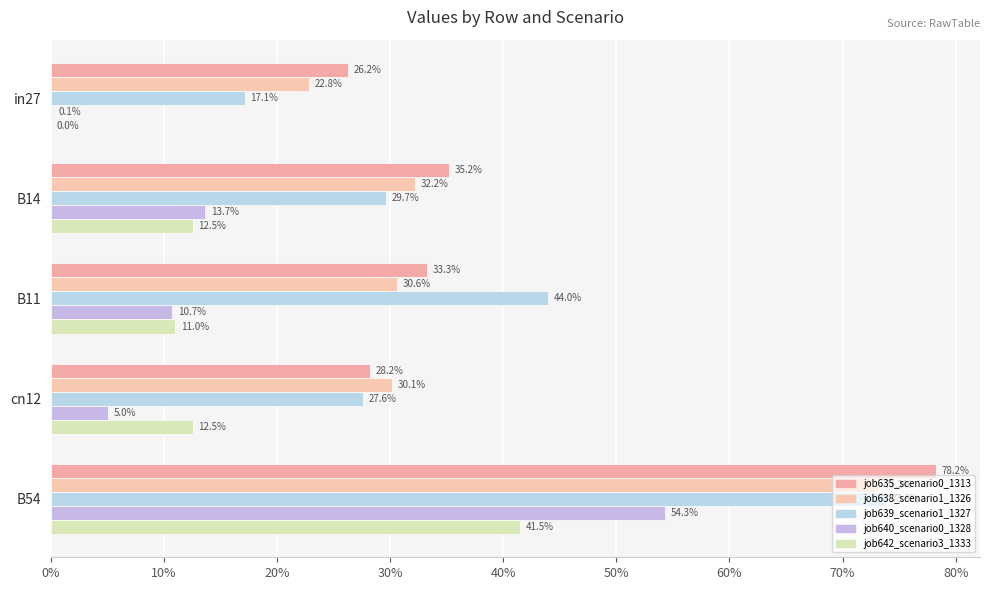

How many bars are there in total?

25